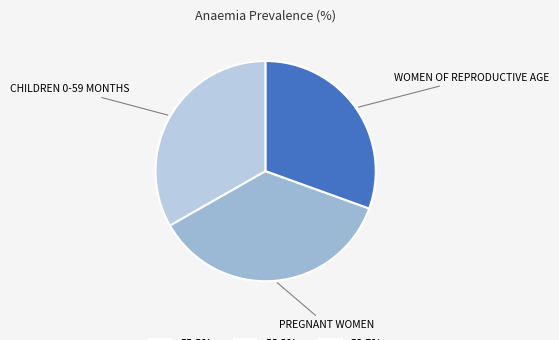

What is the smallest slice in the pie chart?

Women of reproductive age